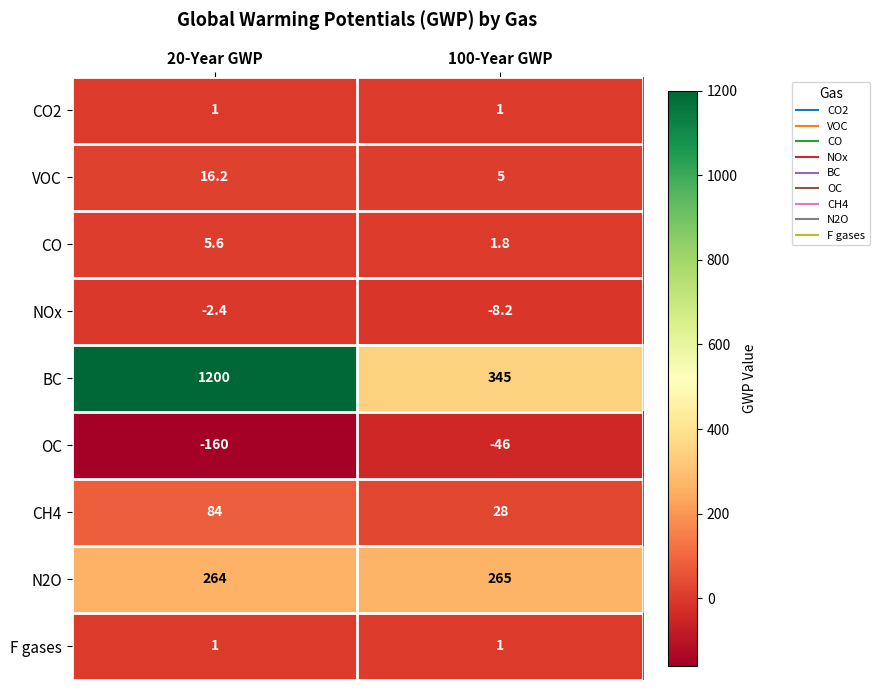

Which series has the largest range (max minus min)?

BC